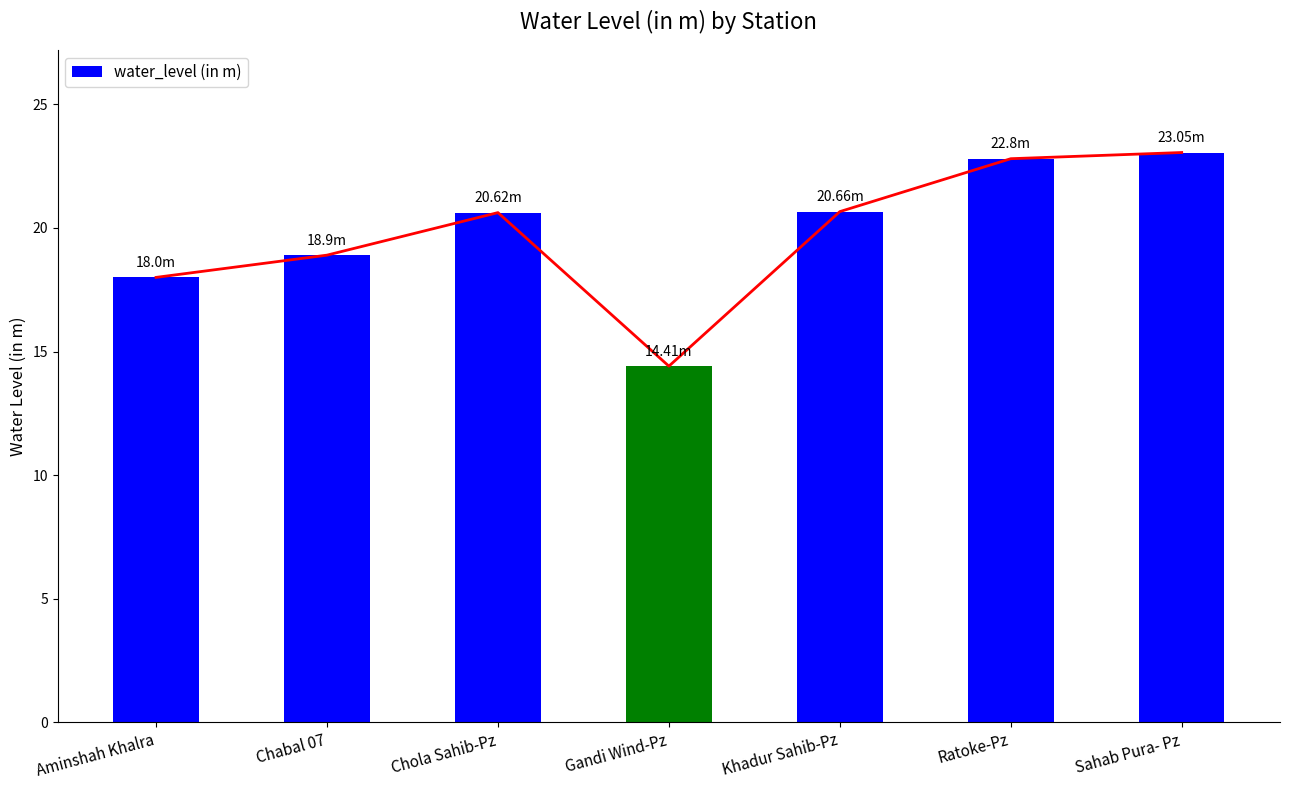

What is the smallest value displayed?

14.4